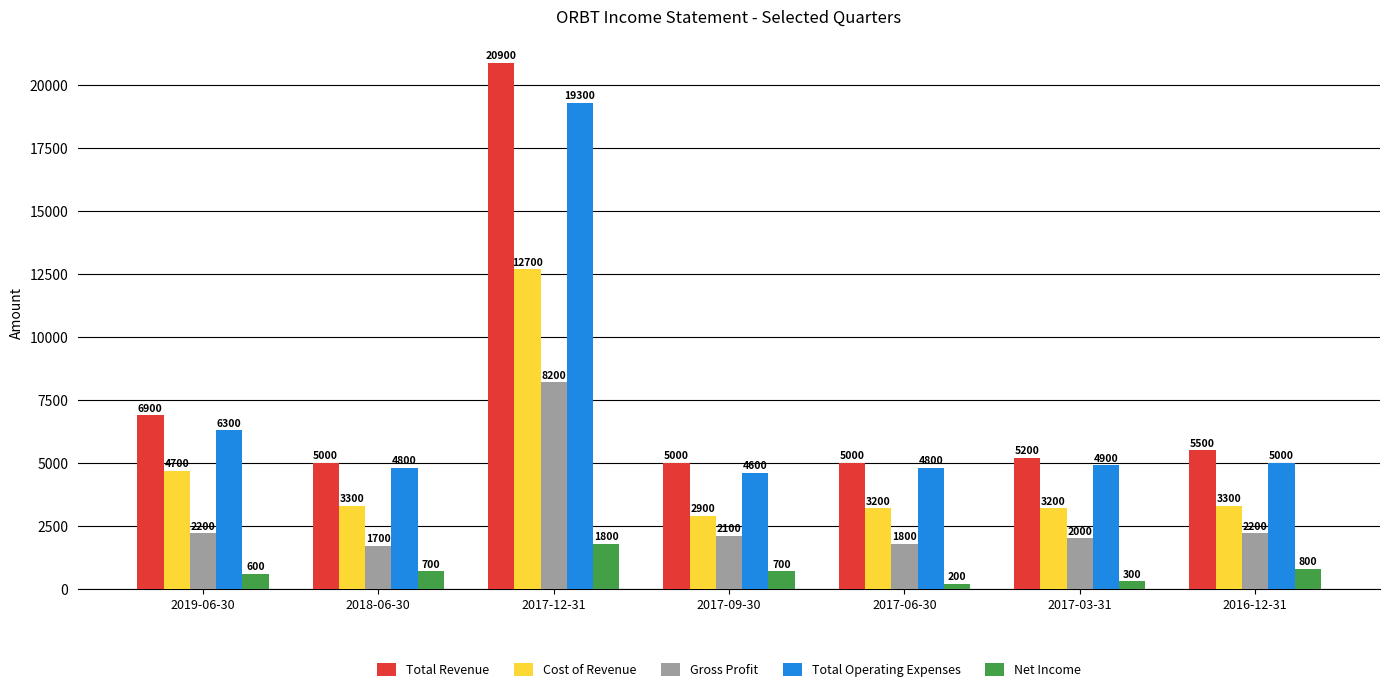

How many data points in Cost of Revenue are less than 3300?

3